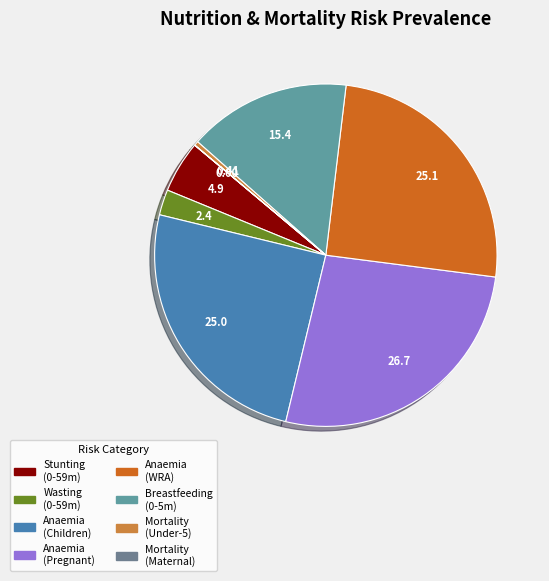

How many segments does this pie chart have?

8